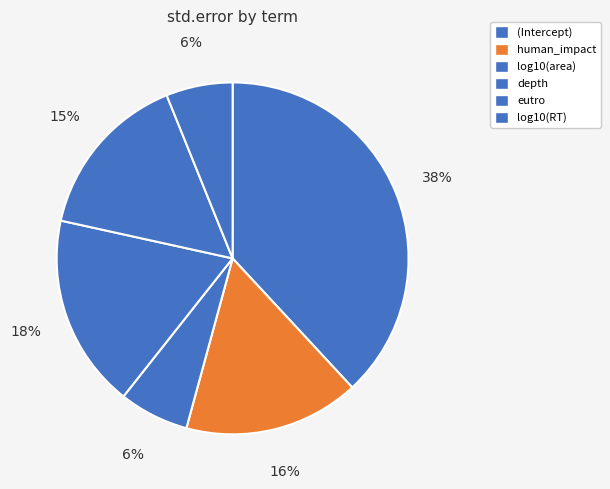

What percentage do human_impact and eutro together represent?

31.6%